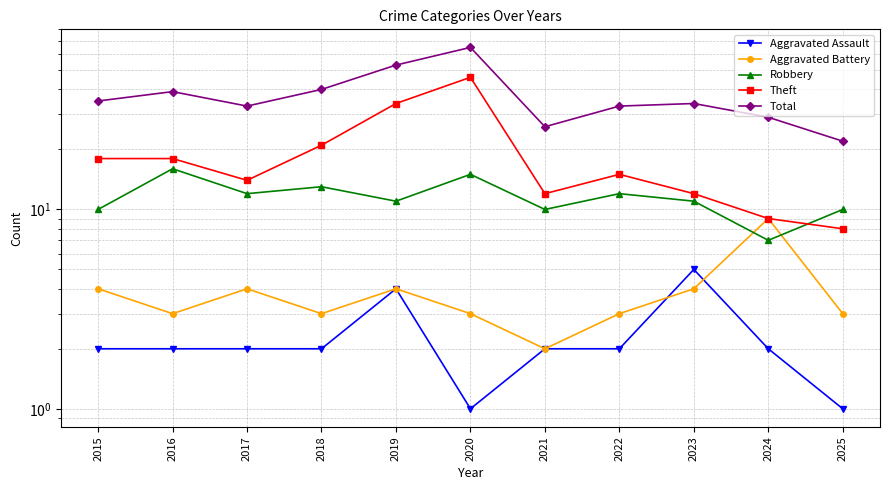

Does the chart display data point markers on the line(s)?

Yes